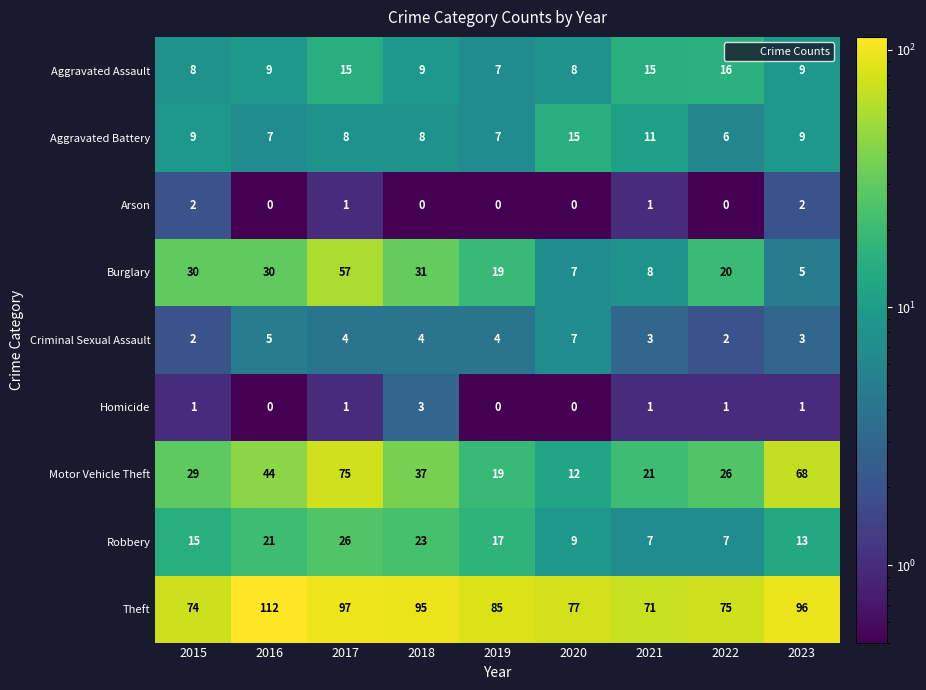

The value of Robbery at 2019 is 17. True or false?

True